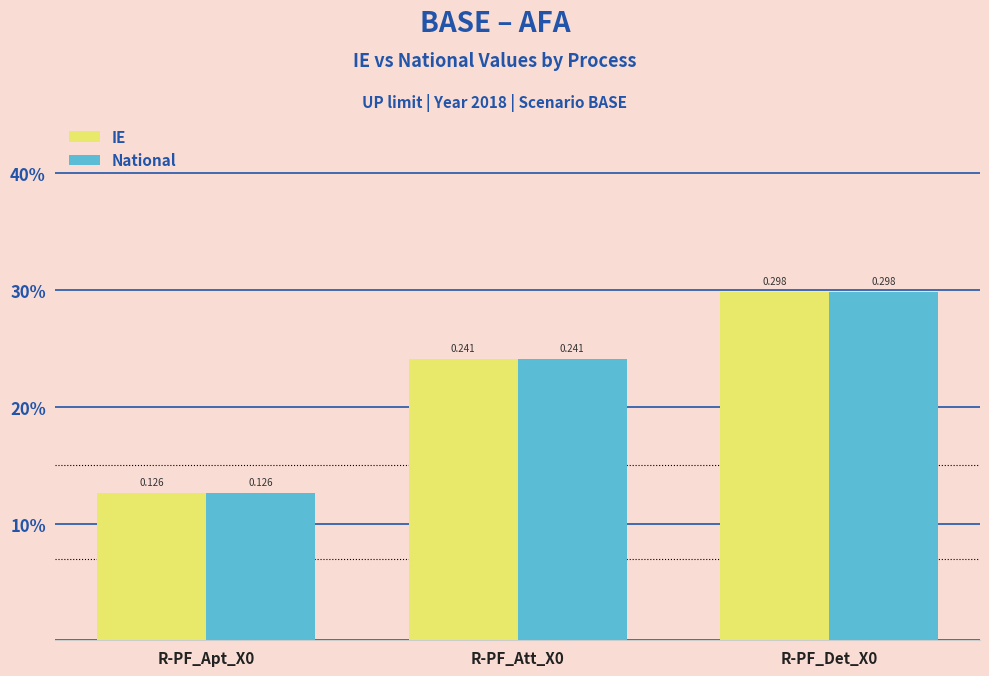

Reading right to left, what are all the values shown in this chart?

IE: 0.3	0.2	0.1
National: 0.3	0.2	0.1